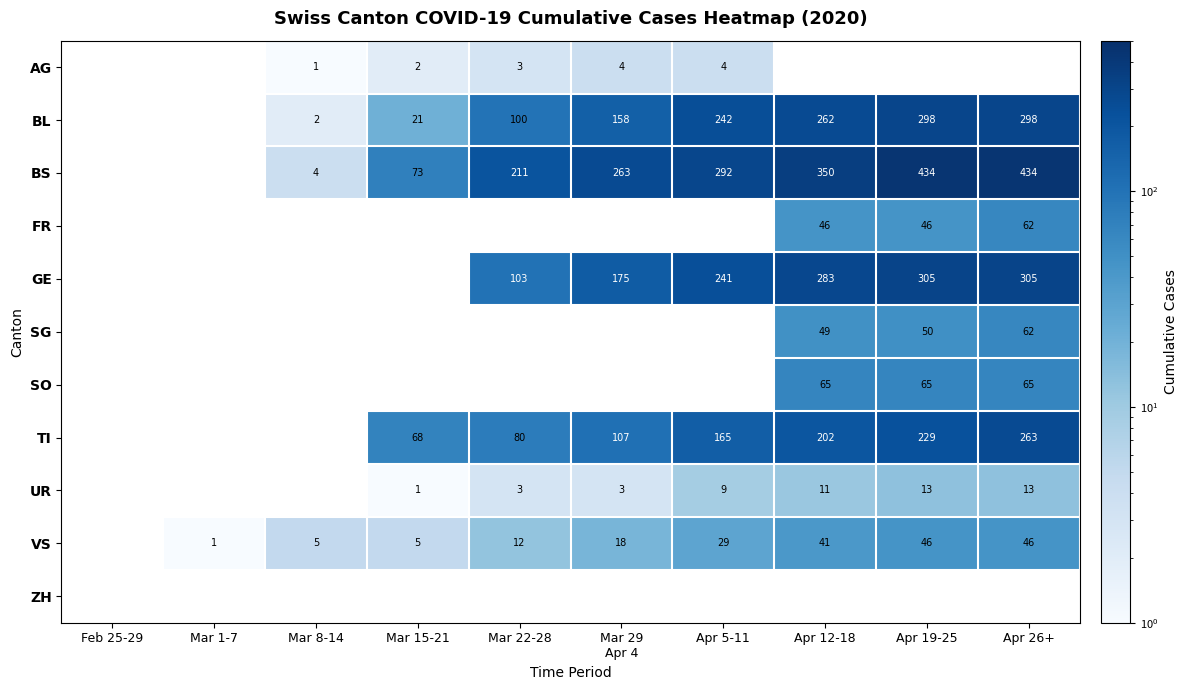

Is it true that TI equals 104 at Mar 22-28?

False